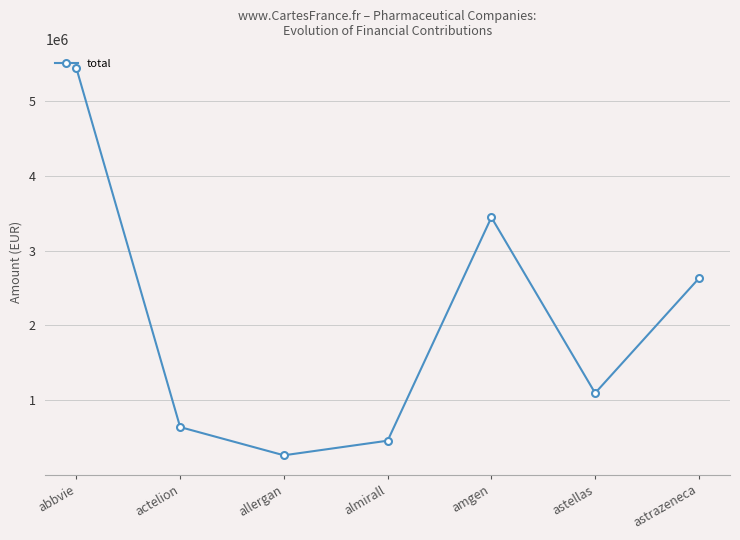

What is the label of the 7th point from the left?

astrazeneca